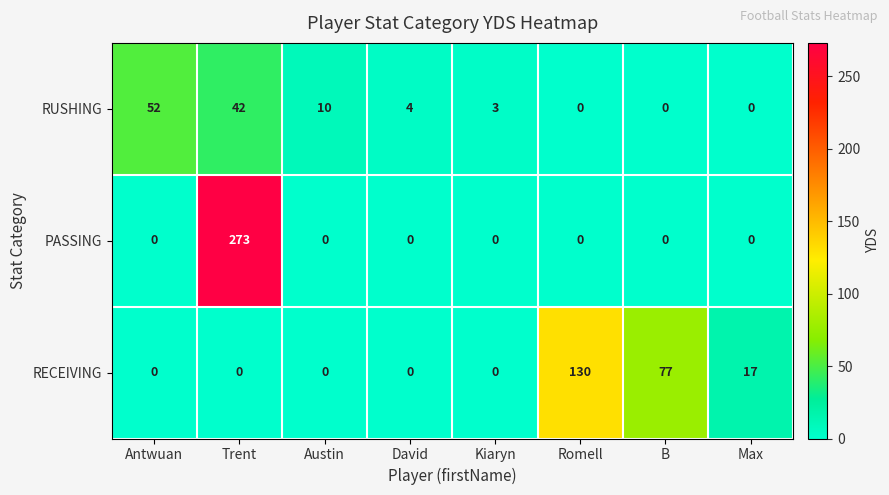

How many distinct data groups are displayed?

3